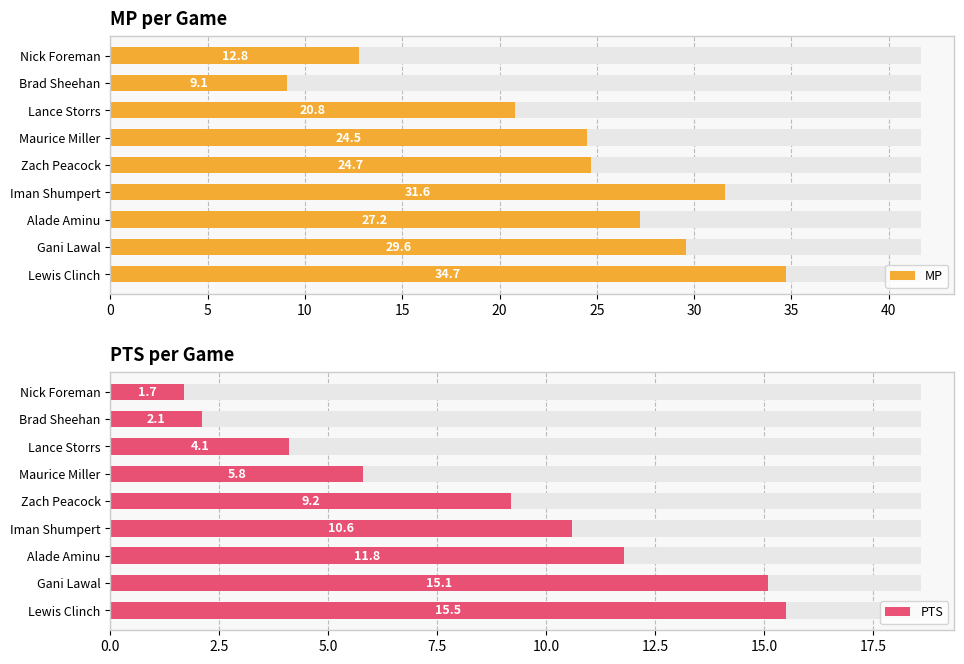

Is the value of MP at Maurice Miller greater than the value of PTS at Iman Shumpert?

Yes